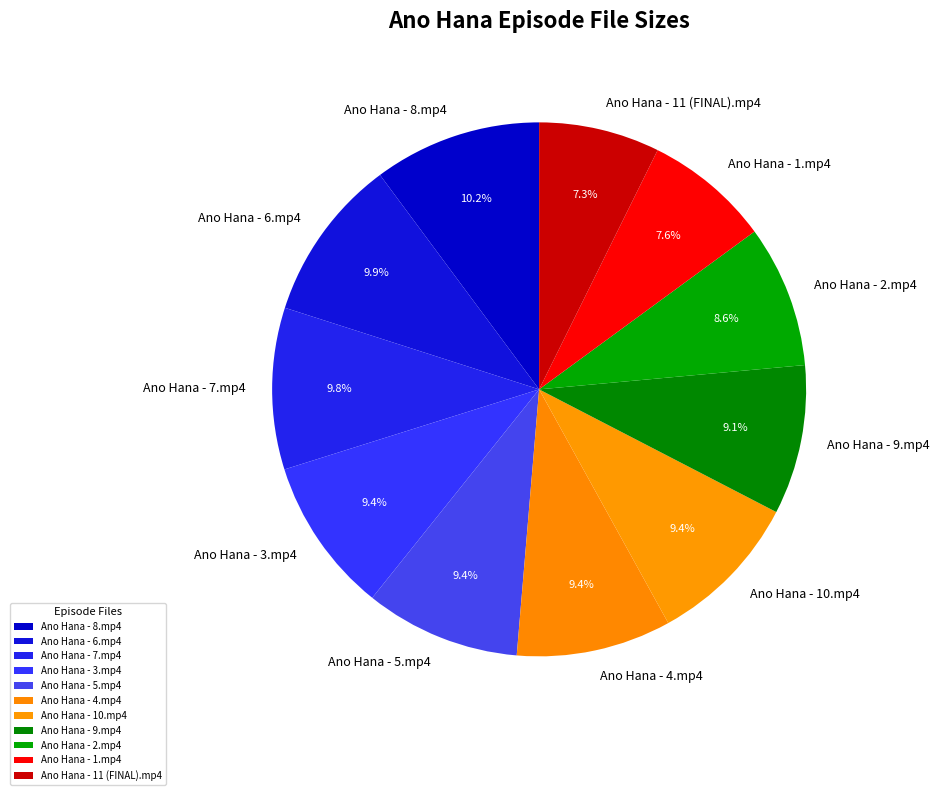

Combined, what portion of the pie is Ano Hana - 1.mp4 and Ano Hana - 11 (FINAL).mp4?

14.9%